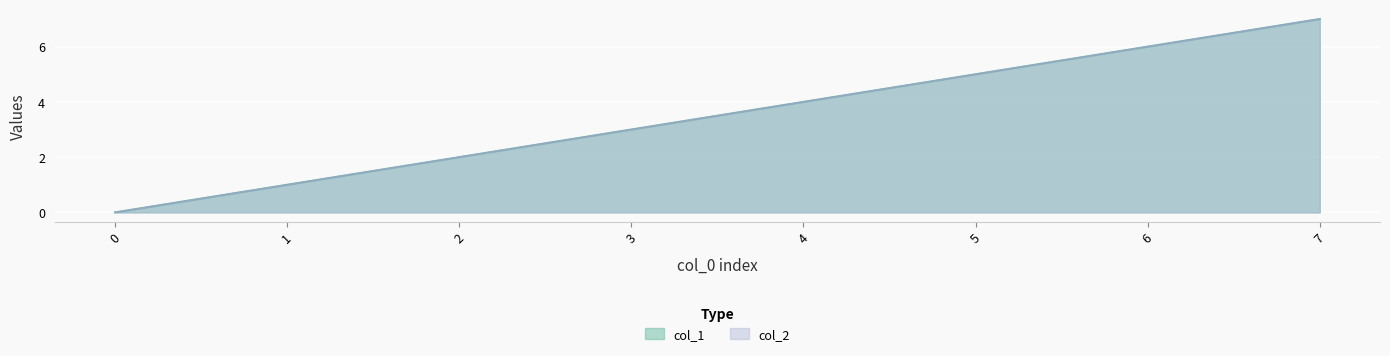

True or false: col_2 and col_1 intersect in this chart.

False